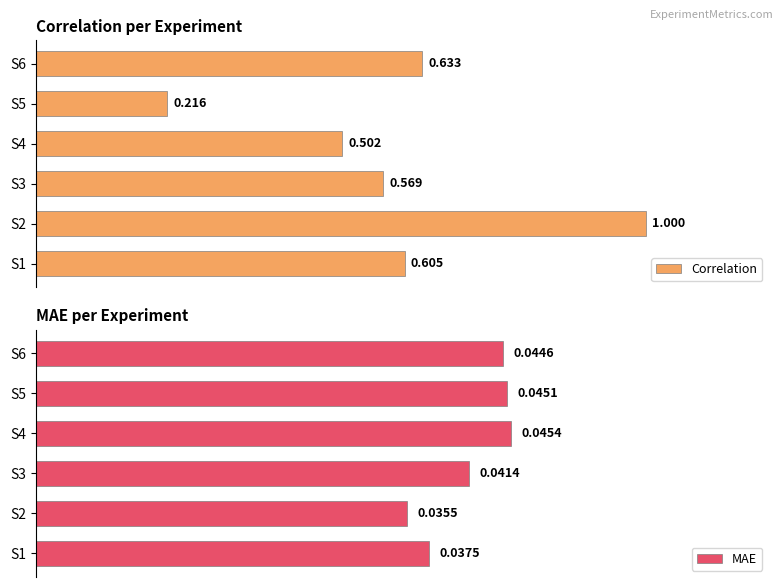

Rank the categories by MAE value from highest to lowest.

S4, S5, S6, S3, S1, S2